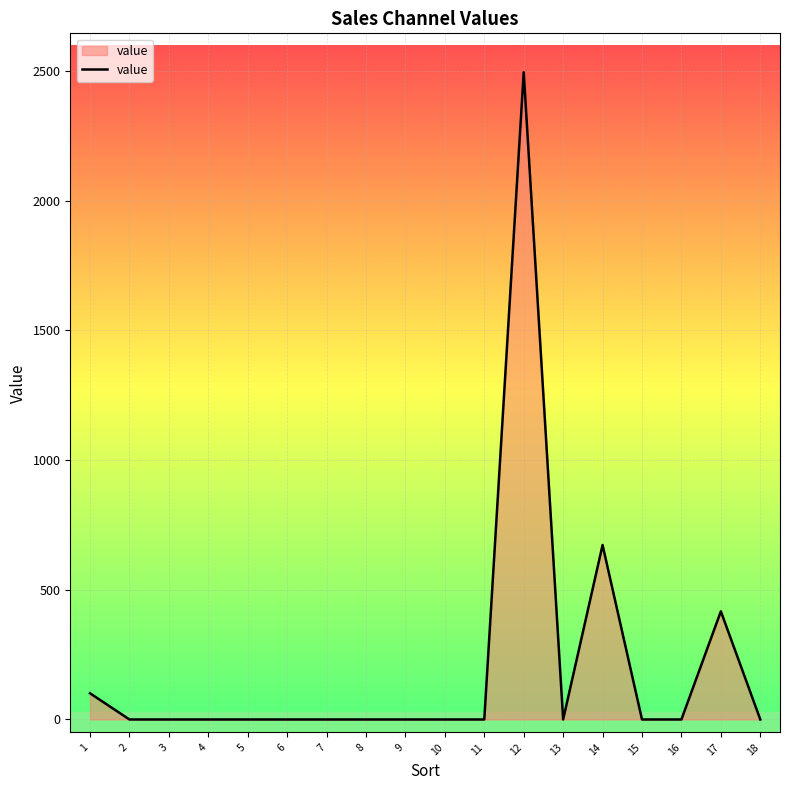

Is it true that the value at 14 is 672.7?

True